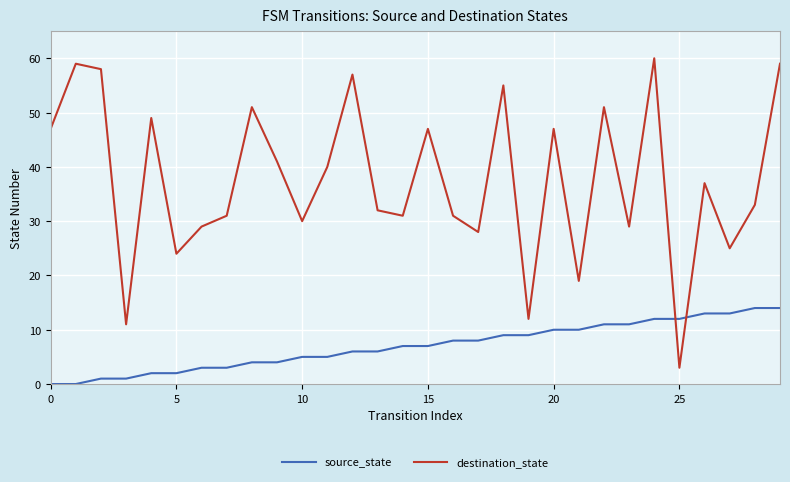

Reading left to right, list all the values displayed in this chart.

source_state: 0	0	1	1	2	2	3	3	4	4	5	5	6	6	7	7	8	8	9	9	10	10	11	11	12	12	13	13	14	14
destination_state: 47	59	58	11	49	24	29	31	51	41	30	40	57	32	31	47	31	28	55	12	47	19	51	29	60	3	37	25	33	59